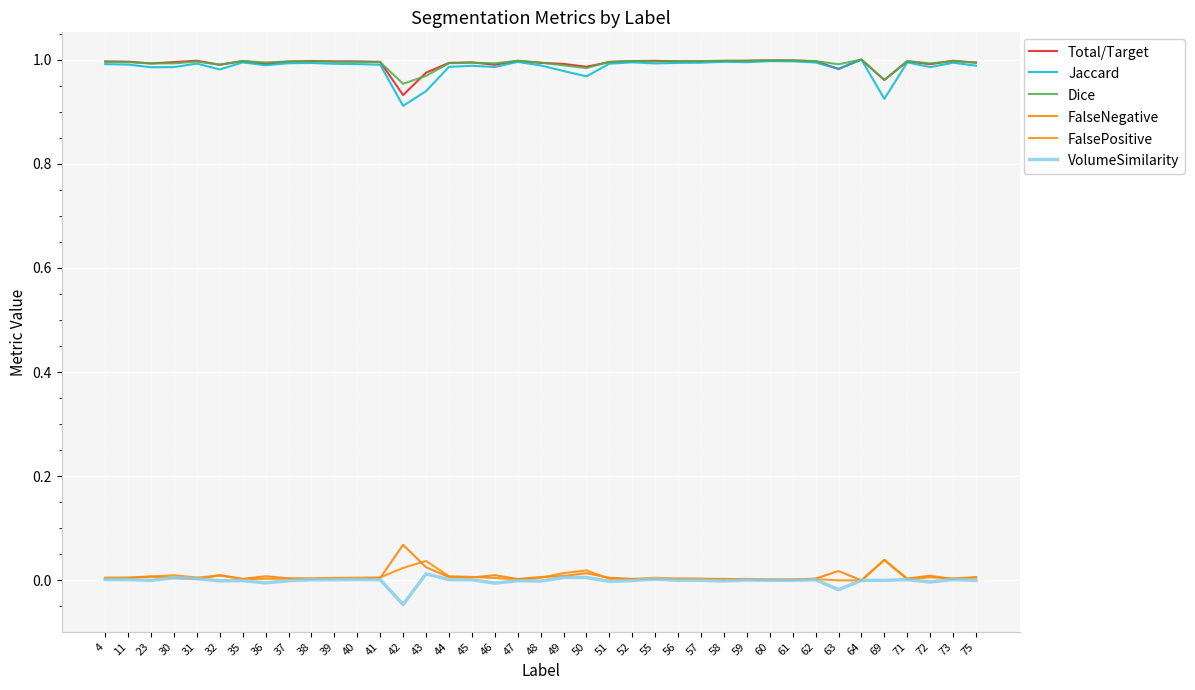

At how many categories does at least one series exceed 0?

39